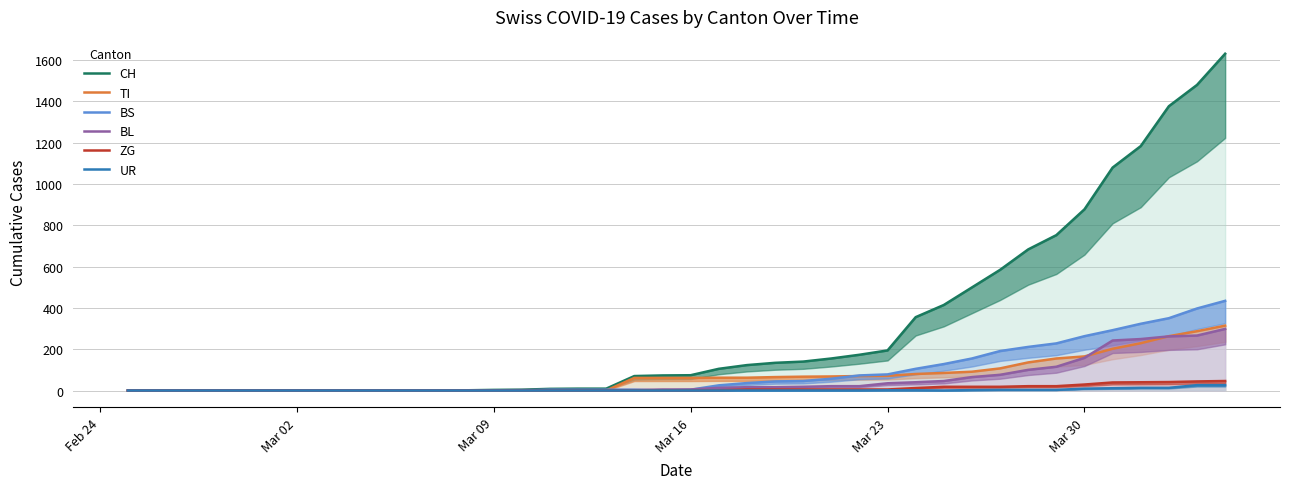

How many times do BL and TI cross each other?

3